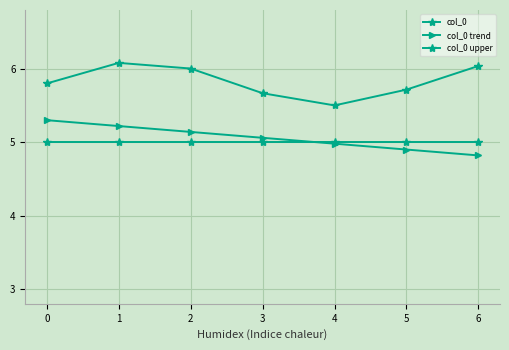

How many values in the col_0 trend series are below 5?

3